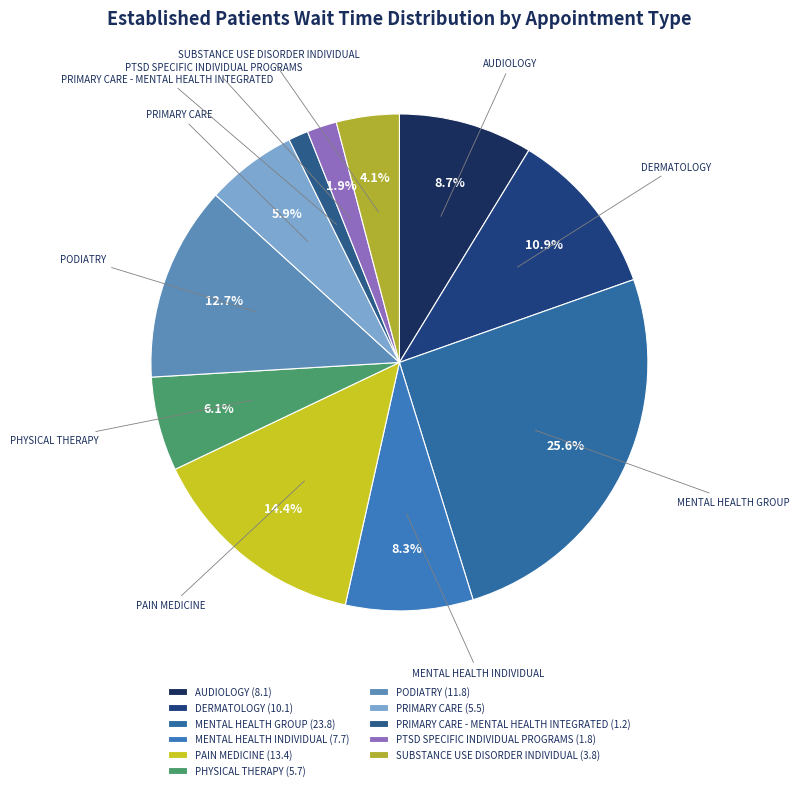

What percentage is the PRIMARY CARE slice, to the nearest percent?

6%